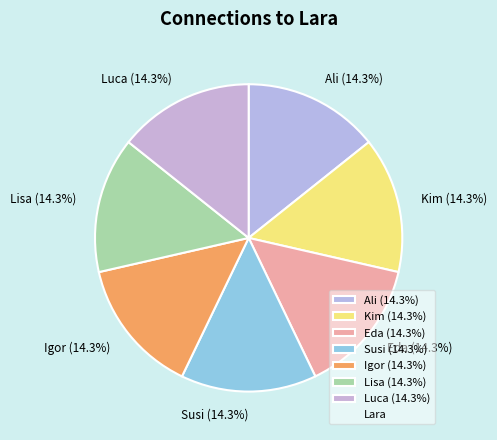

What percentage is NOT represented by Eda (14.3%)?

85.7%